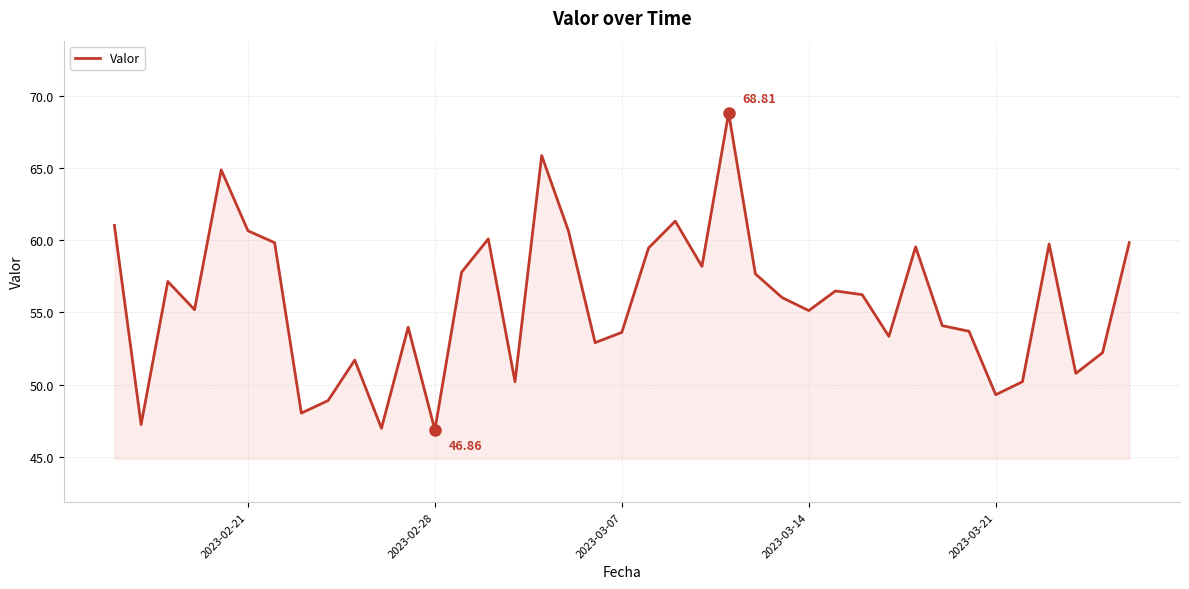

What is the difference between the maximum and minimum values?

21.9